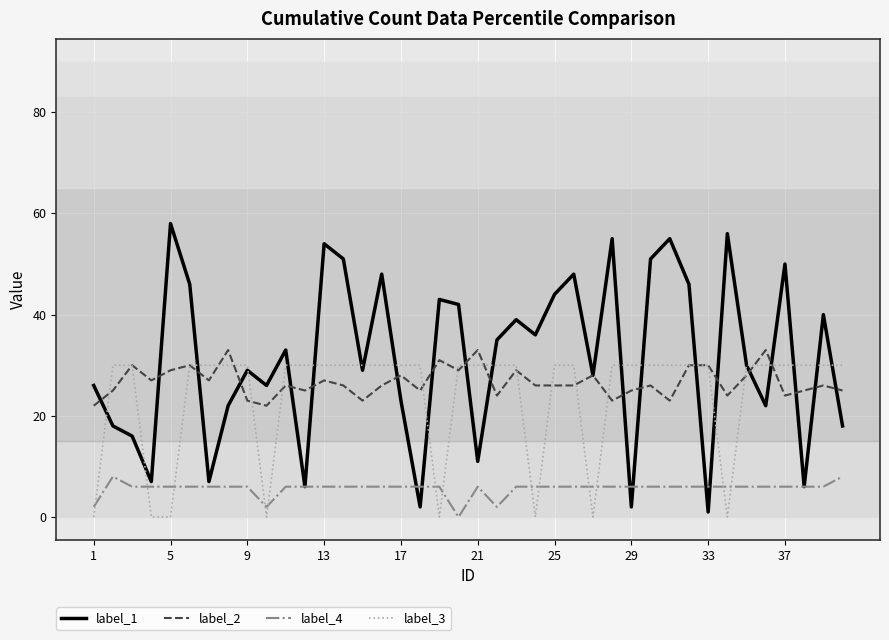

Which series ends up on top after the final intersection of label_1 and label_4?

label_1